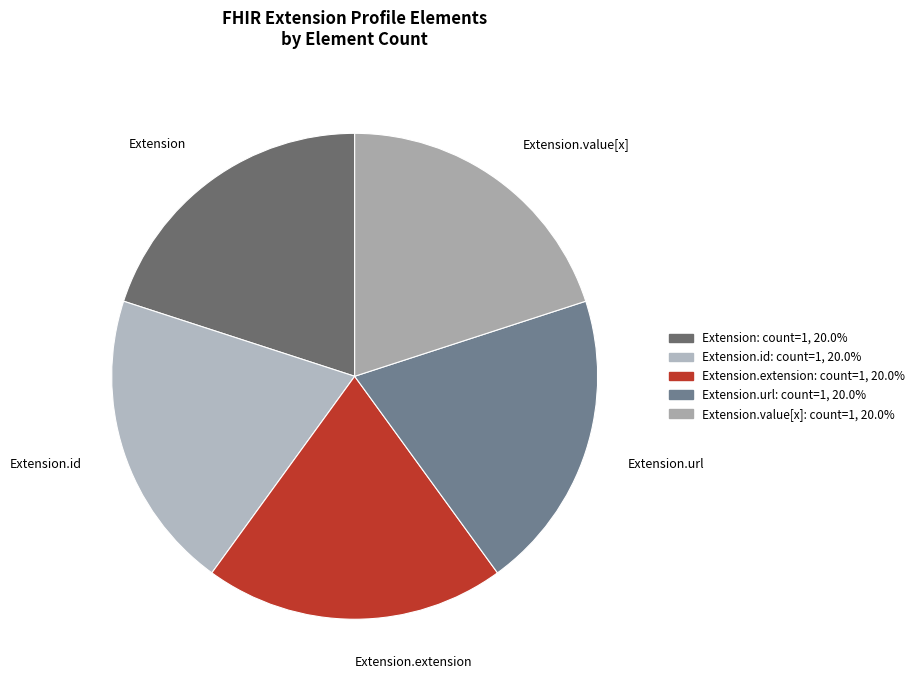

Combined, do Extension.url and Extension.value[x] account for over 50%?

No